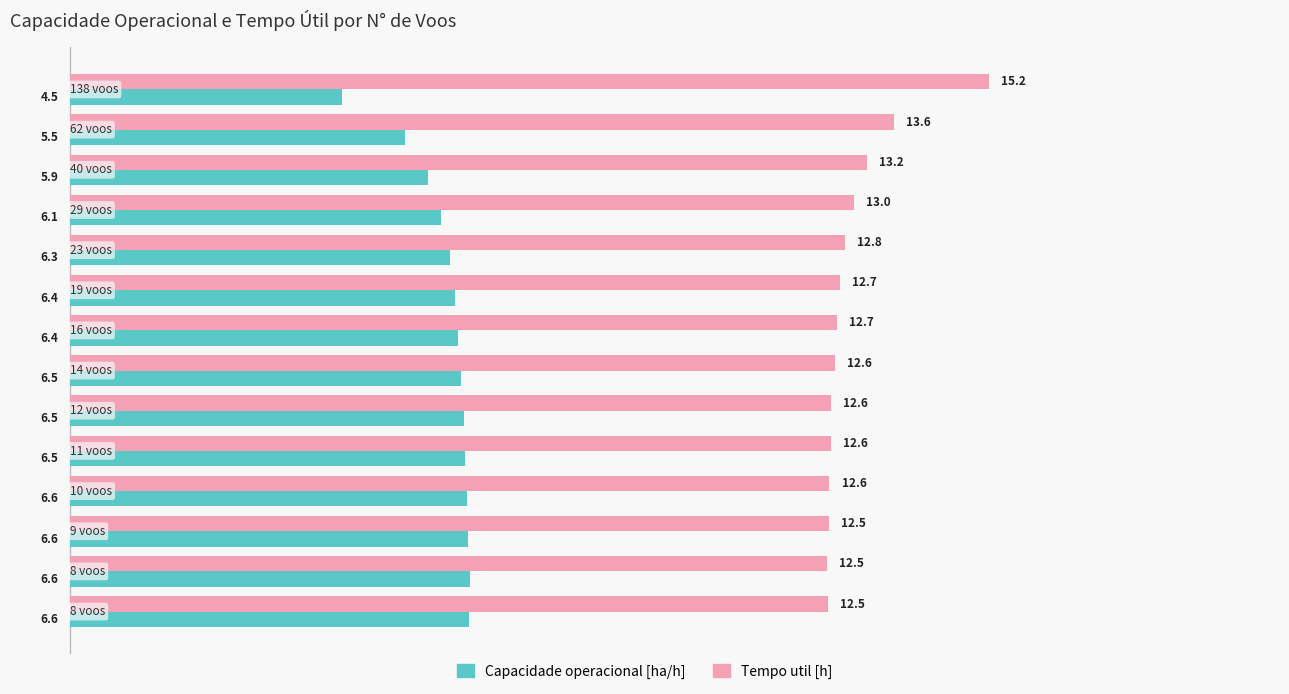

What is the minimum value for Capacidade operacional [ha/h]?

4.5